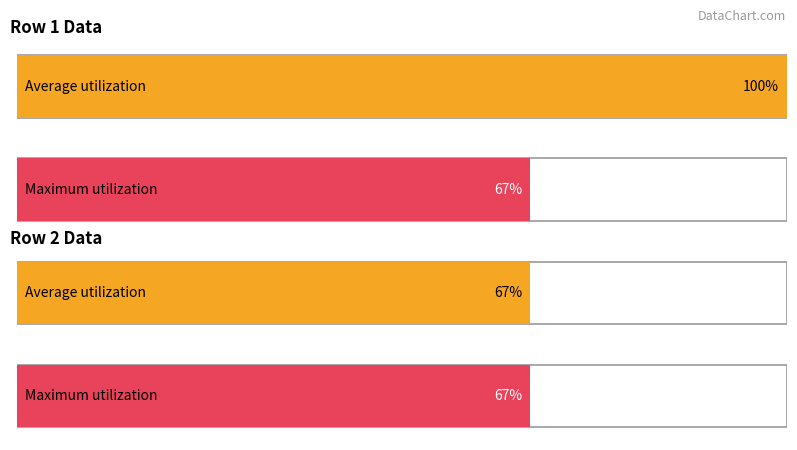

How many series are shown in this chart?

2